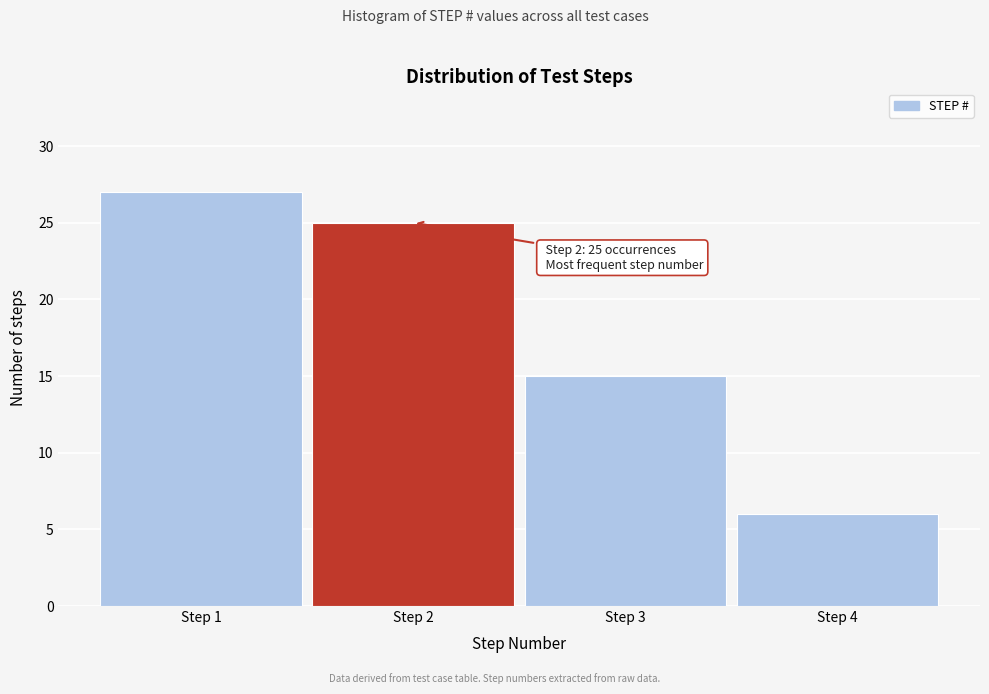

Reading left to right, extract all data points from this chart.

Step 1=27	Step 2=25	Step 3=15	Step 4=6